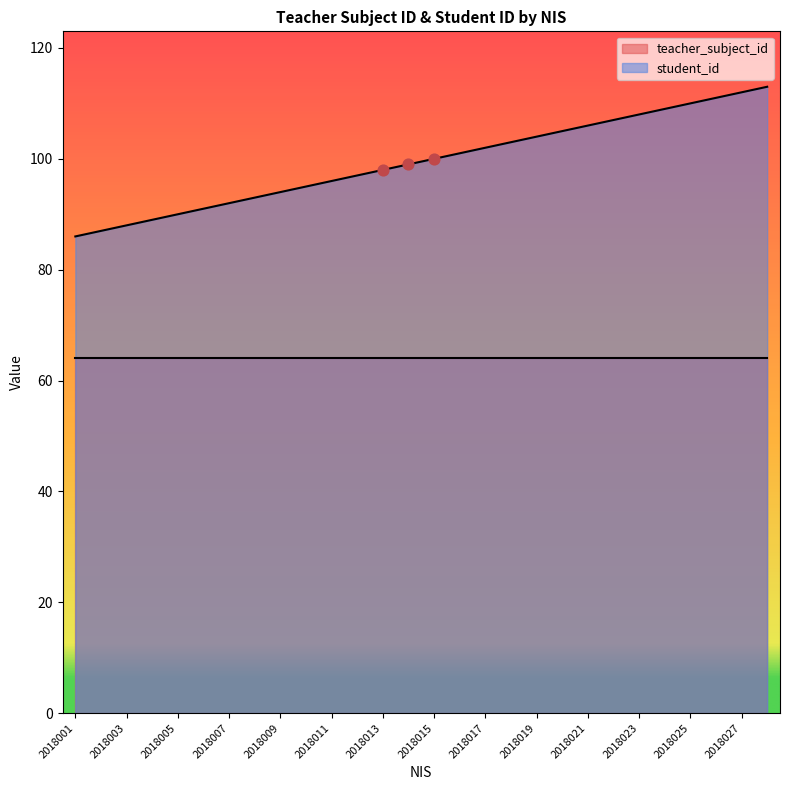

Between 2018003 and 2018023, which is larger?

2018023